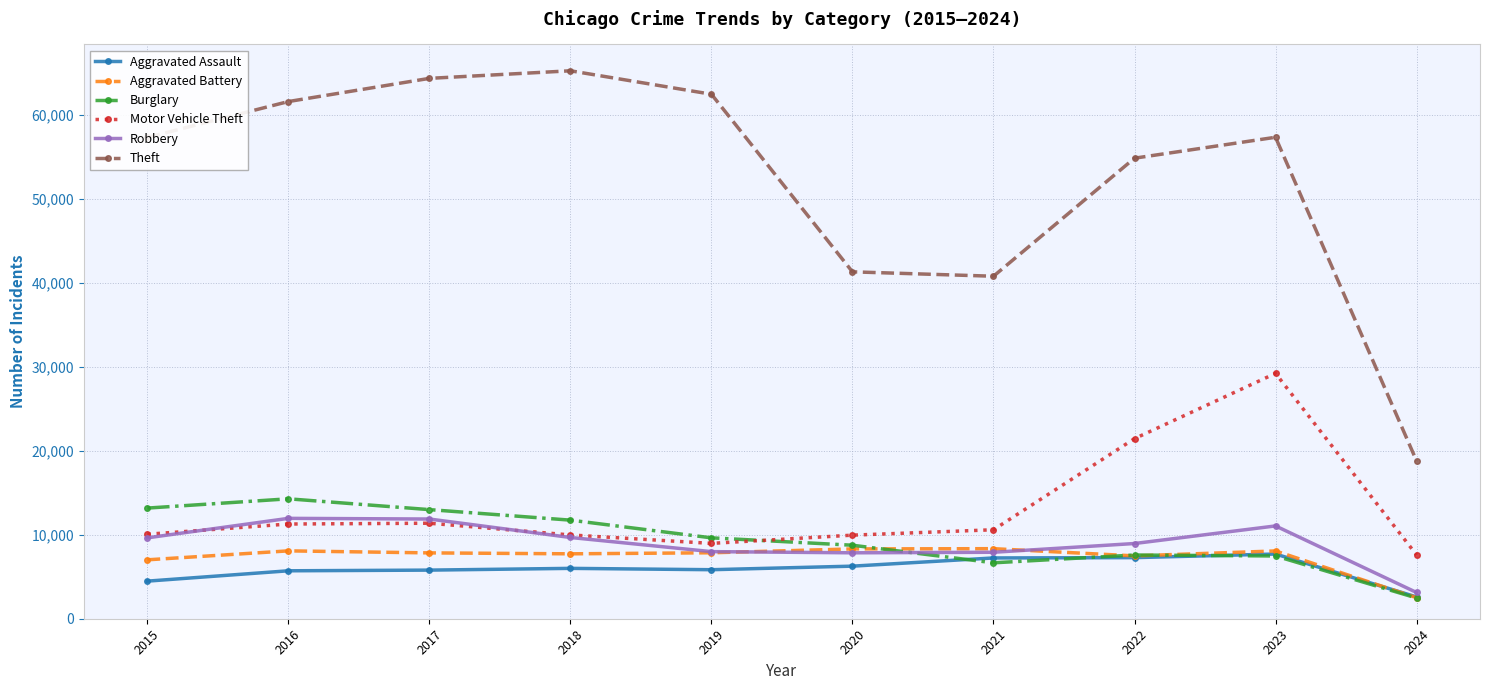

What is the lowest value of the Aggravated Battery series?

2507